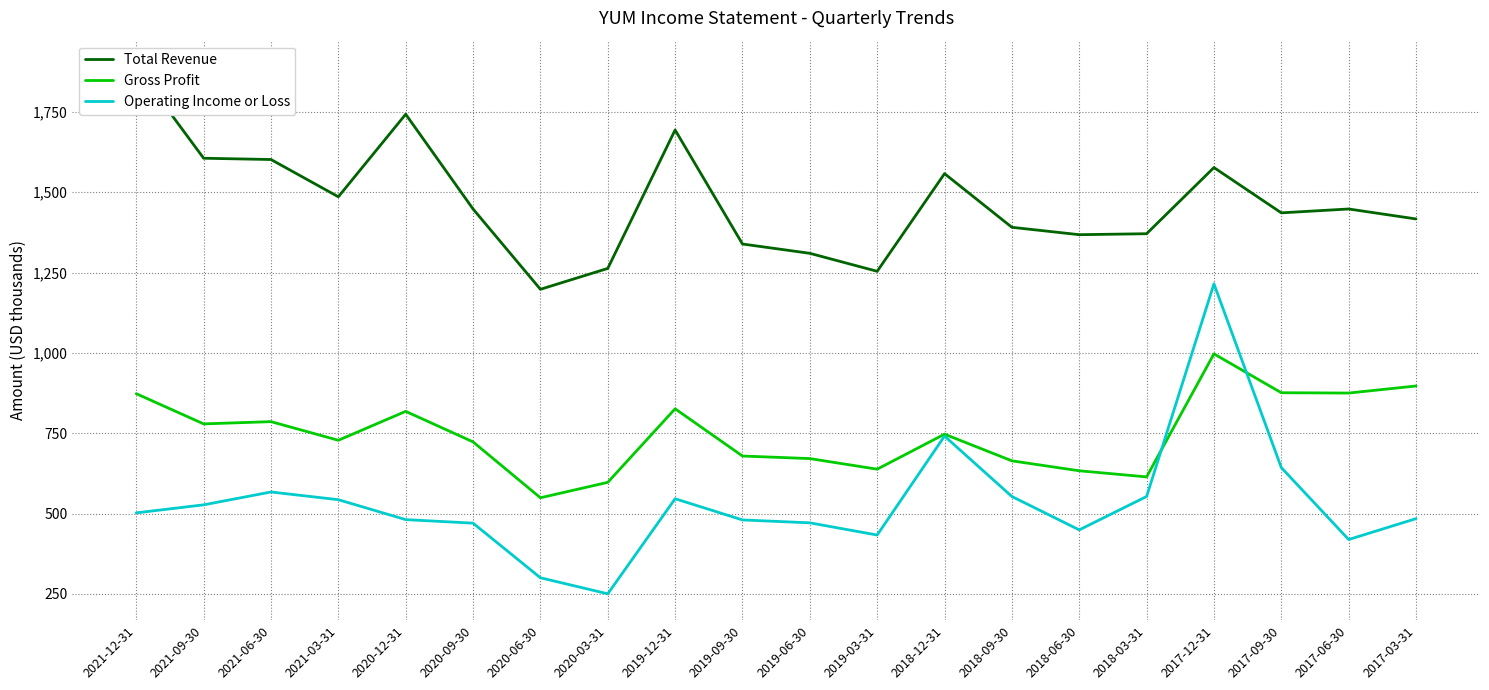

What is the difference between the maximum and minimum values in the Total Revenue series?

692